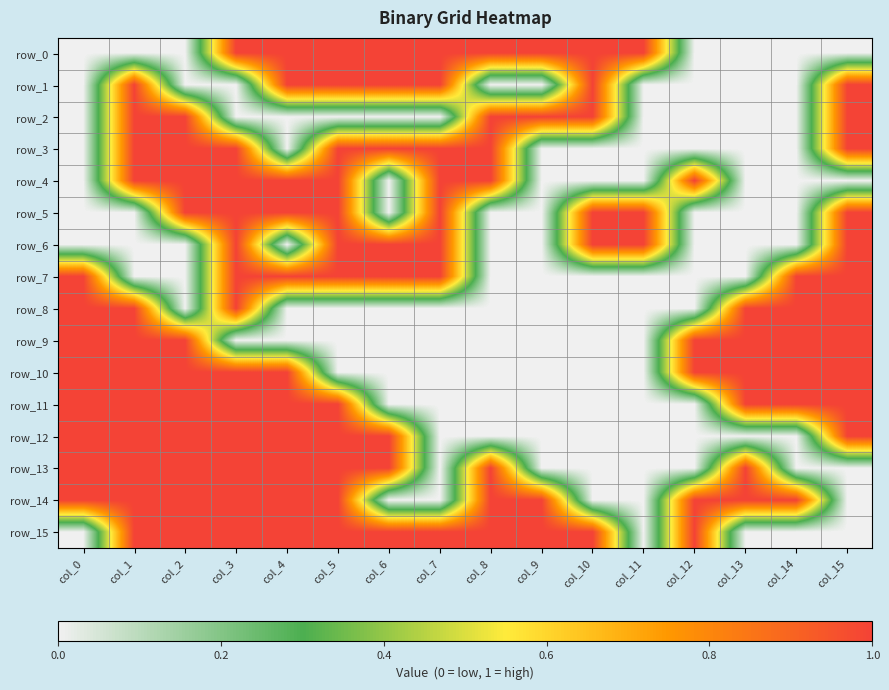

How many values in the row_1 series exceed 0?

7